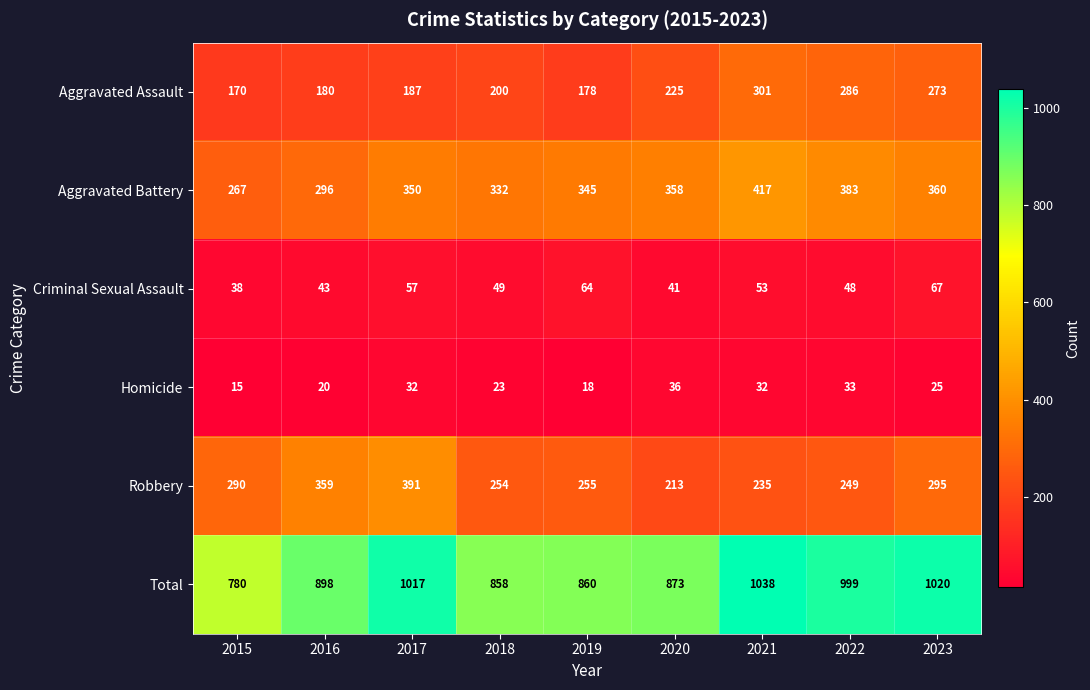

At which label is Homicide closest to 25?

2023